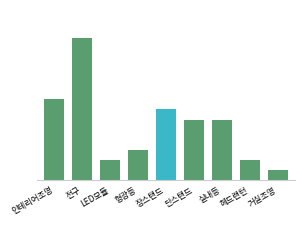

What is the difference between the maximum and second lowest values?

12